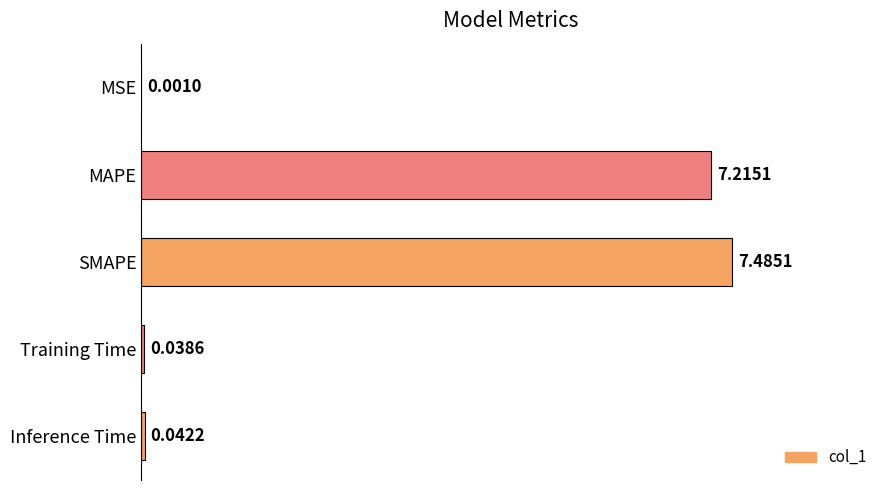

How many series are shown in this chart?

1